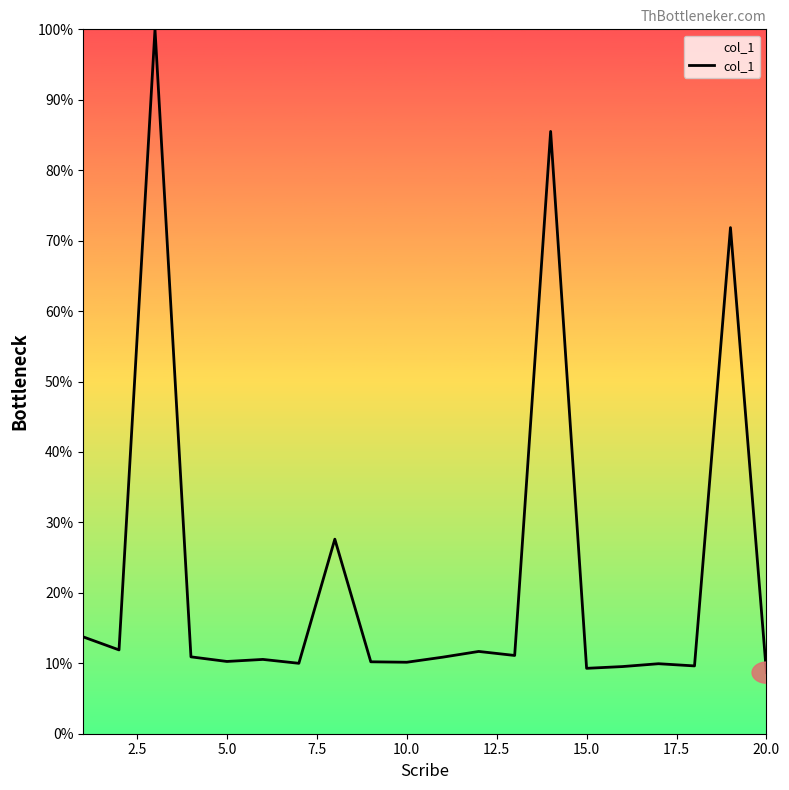

What is the difference between the maximum and minimum values?

91.3